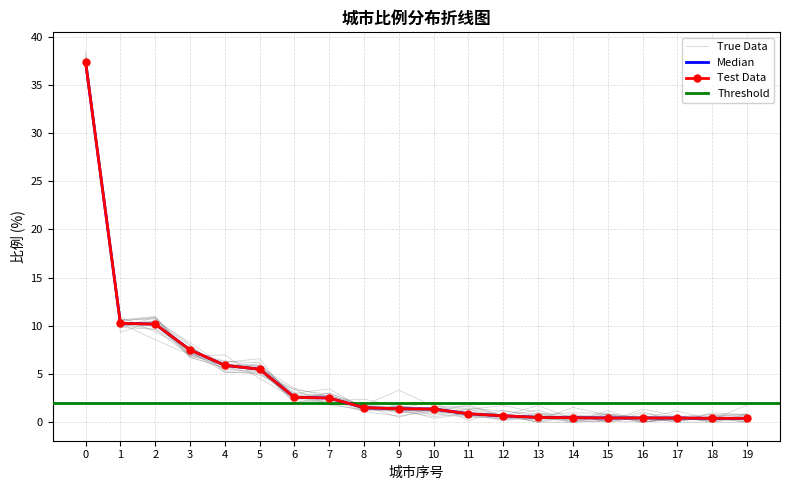

Reading left to right, transcribe all the data shown in this chart.

37.4	10.3	10.2	7.5	5.9	5.5	2.6	2.5	1.5	1.4	1.4	0.9	0.7	0.5	0.5	0.4	0.4	0.4	0.4	0.4